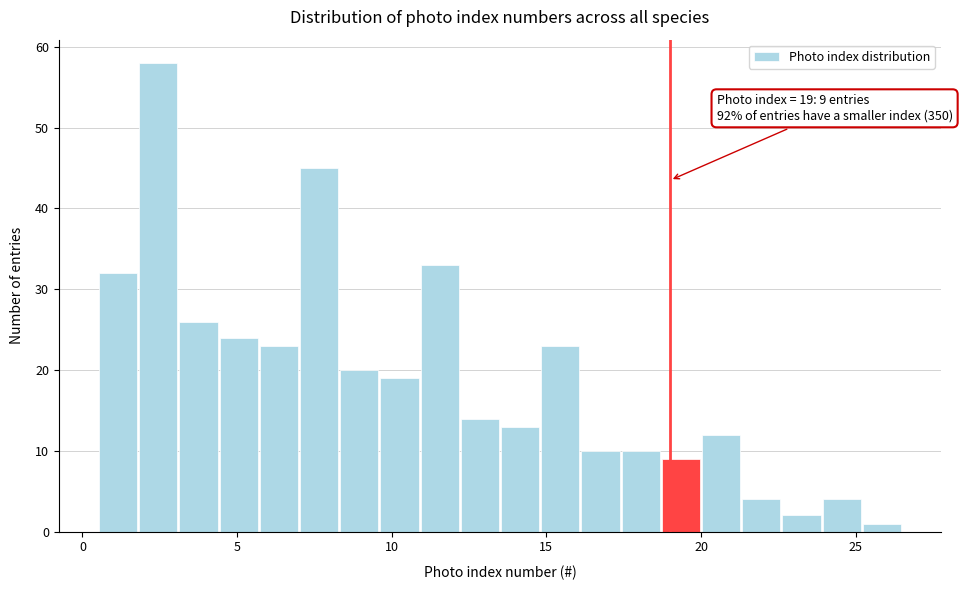

Around what value on the x-axis is the tallest bar? Give the approximate position of its centre, as read against the axis.

2.5